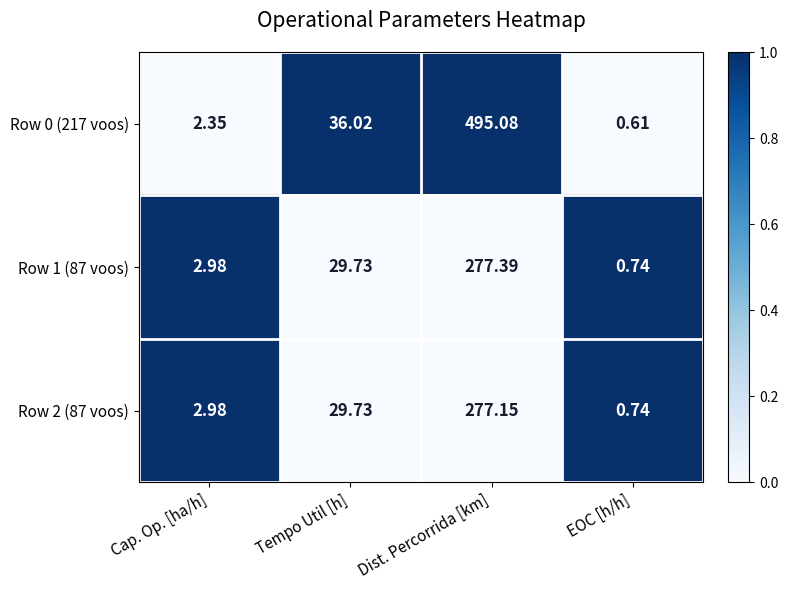

At Dist. Percorrida [km], list the series in order from largest to smallest.

Row 0 (217 voos), Row 1 (87 voos), Row 2 (87 voos)